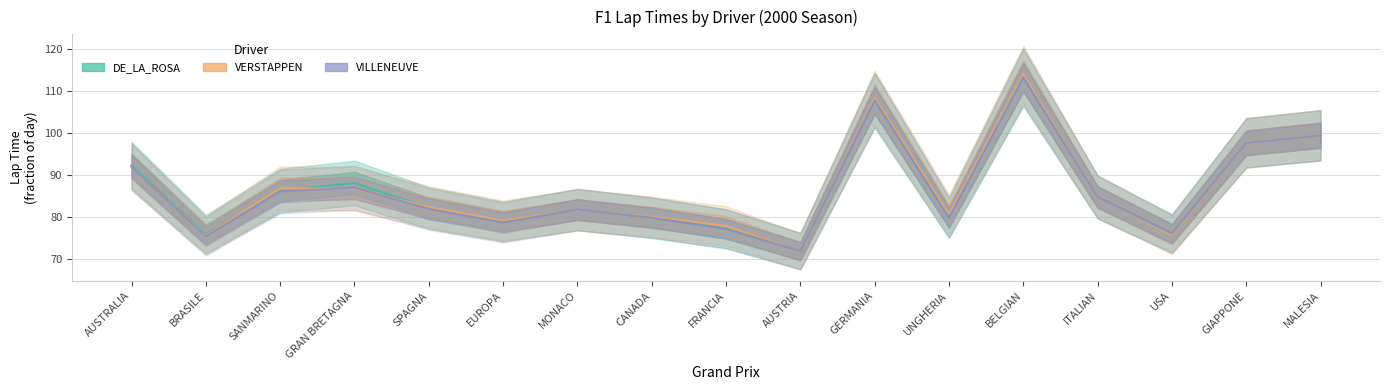

What value does the VILLENEUVE series have at SPAGNA?

82.0